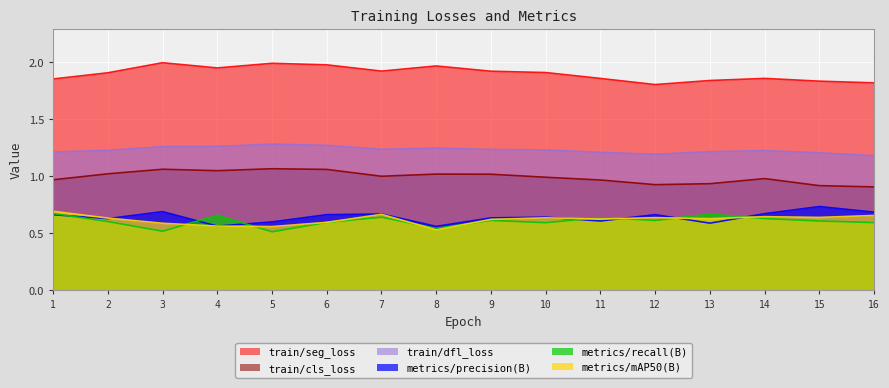

Reading left to right, what are all the values shown in this chart?

train/seg_loss: 1=1.8	2=1.9	3=2.0	4=1.9	5=2.0	6=2.0	7=1.9	8=2.0	9=1.9	10=1.9	11=1.9	12=1.8	13=1.8	14=1.9	15=1.8	16=1.8
train/cls_loss: 1=1.0	2=1.0	3=1.1	4=1.0	5=1.1	6=1.1	7=1.0	8=1.0	9=1.0	10=1.0	11=1.0	12=0.9	13=0.9	14=1.0	15=0.9	16=0.9
train/dfl_loss: 1=1.2	2=1.2	3=1.3	4=1.3	5=1.3	6=1.3	7=1.2	8=1.2	9=1.2	10=1.2	11=1.2	12=1.2	13=1.2	14=1.2	15=1.2	16=1.2
metrics/precision(B): 1=0.7	2=0.6	3=0.7	4=0.6	5=0.6	6=0.7	7=0.7	8=0.6	9=0.6	10=0.6	11=0.6	12=0.7	13=0.6	14=0.7	15=0.7	16=0.7
metrics/recall(B): 1=0.7	2=0.6	3=0.5	4=0.7	5=0.5	6=0.6	7=0.6	8=0.5	9=0.6	10=0.6	11=0.6	12=0.6	13=0.7	14=0.6	15=0.6	16=0.6
metrics/mAP50(B): 1=0.7	2=0.6	3=0.6	4=0.6	5=0.6	6=0.6	7=0.7	8=0.5	9=0.6	10=0.6	11=0.6	12=0.6	13=0.6	14=0.6	15=0.6	16=0.7